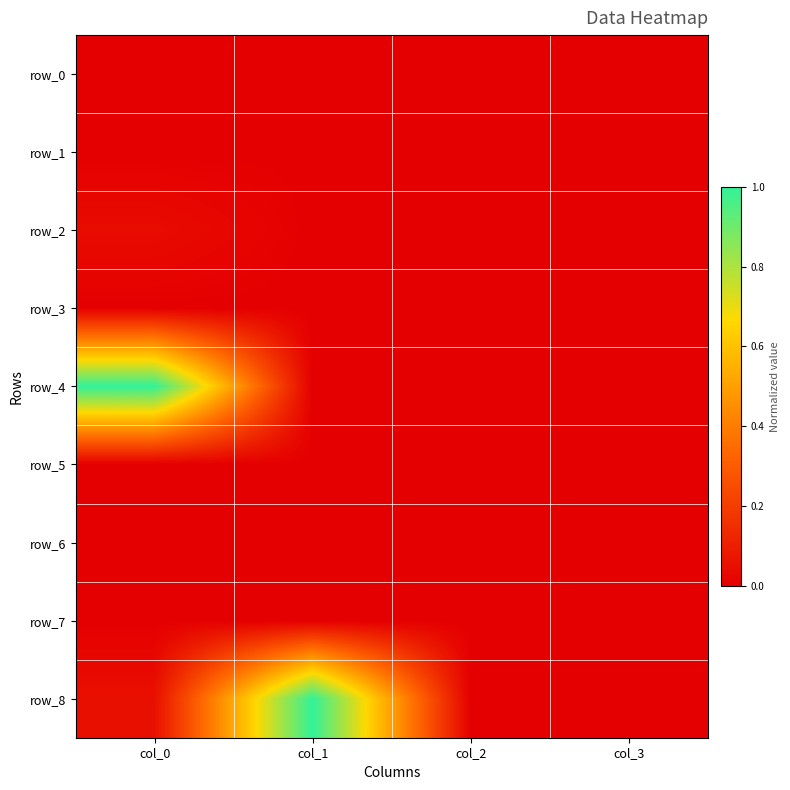

Reading left to right, what are all the values shown in this chart?

row_0: col_0=0.0	col_1=0.0	col_2=0.0	col_3=0.0
row_1: col_0=0.0	col_1=0.0	col_2=0.0	col_3=0.0
row_2: col_0=0.0	col_1=0.0	col_2=0.0	col_3=0.0
row_3: col_0=0.0	col_1=0.0	col_2=0.0	col_3=0.0
row_4: col_0=1.0	col_1=0.0	col_2=0.0	col_3=0.0
row_5: col_0=0.0	col_1=0.0	col_2=0.0	col_3=0.0
row_6: col_0=0.0	col_1=0.0	col_2=0.0	col_3=0.0
row_7: col_0=0.0	col_1=0.0	col_2=0.0	col_3=0.0
row_8: col_0=0.1	col_1=1.0	col_2=0.0	col_3=0.0